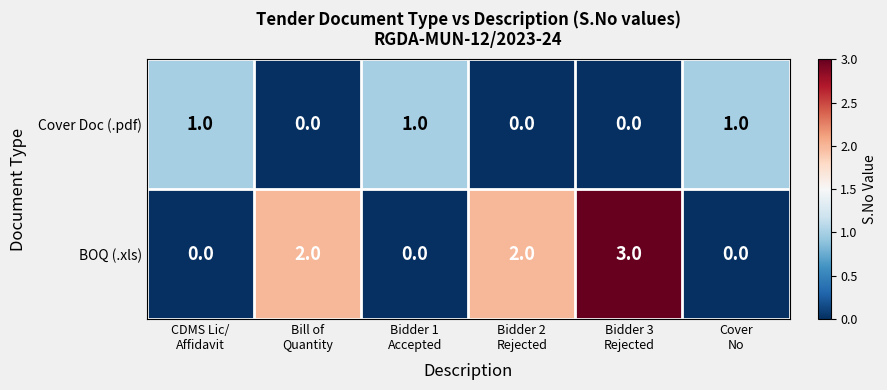

Rank the series by their average value, from highest to lowest.

BOQ (.xls), Cover Doc (.pdf)